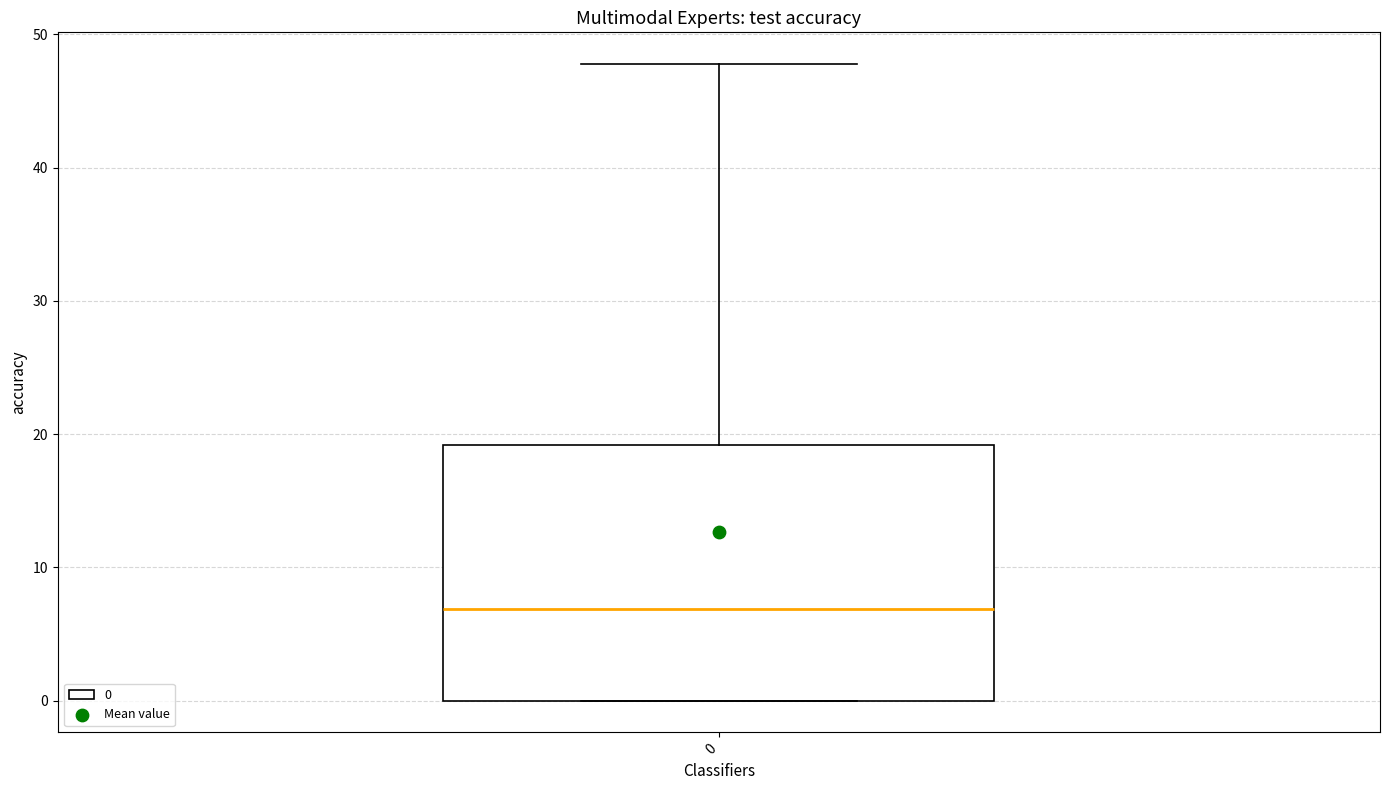

Read this box plot against the y-axis: the position of the median line, the range covered by the box, and the ends of both whiskers. The values are not printed on the chart, so give them approximately, as read against the axis.

median 7, box 0 to 19, whiskers 0 to 48